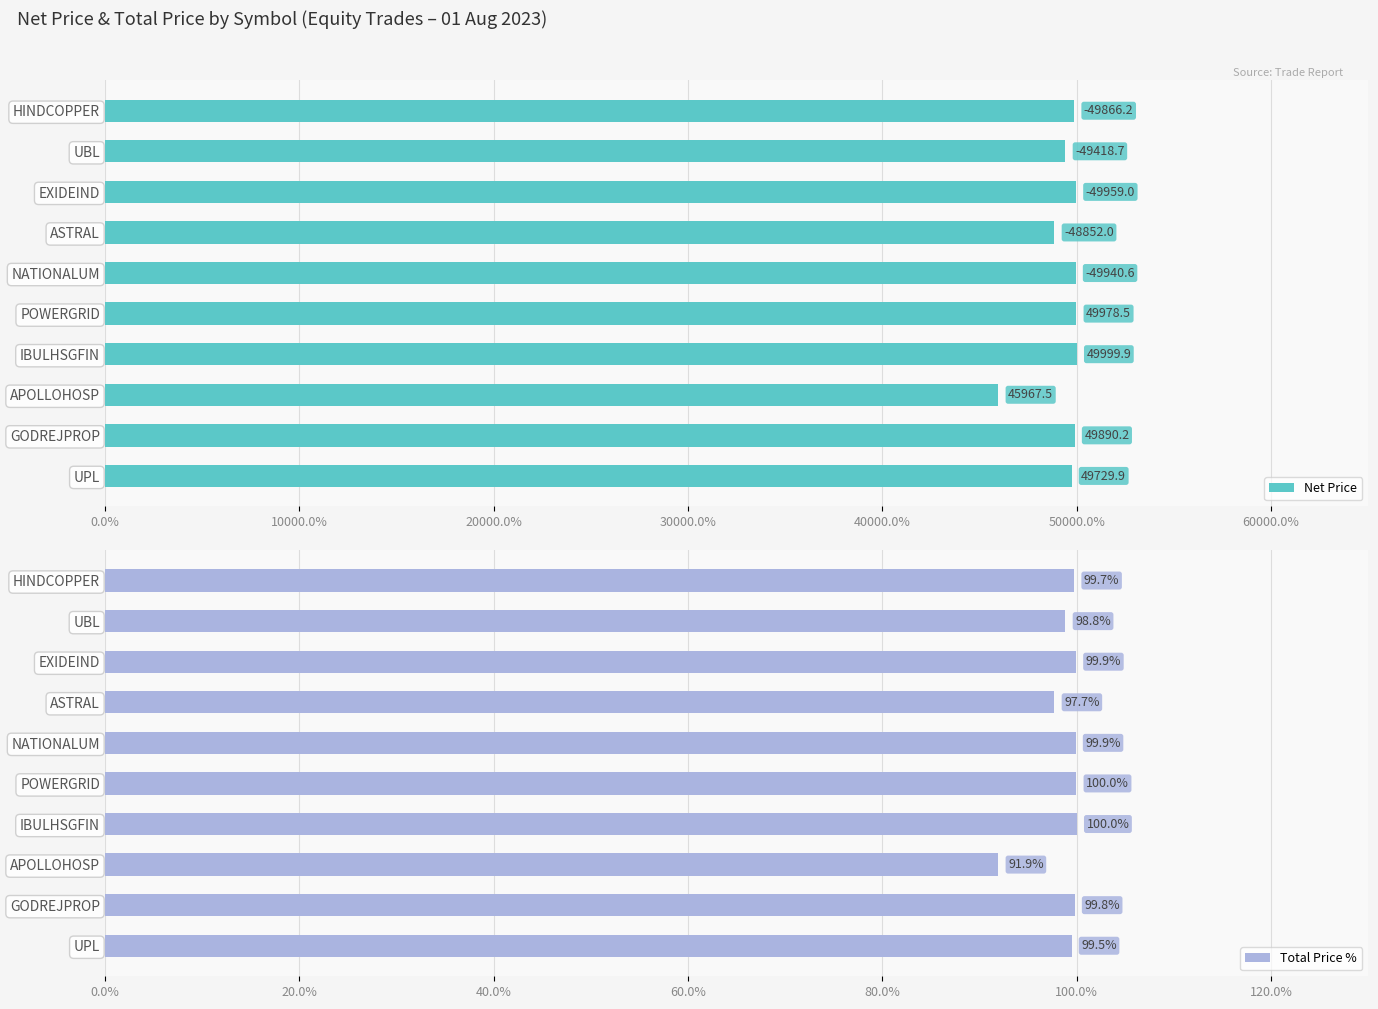

How many data points in Net Price are above 49890?

5